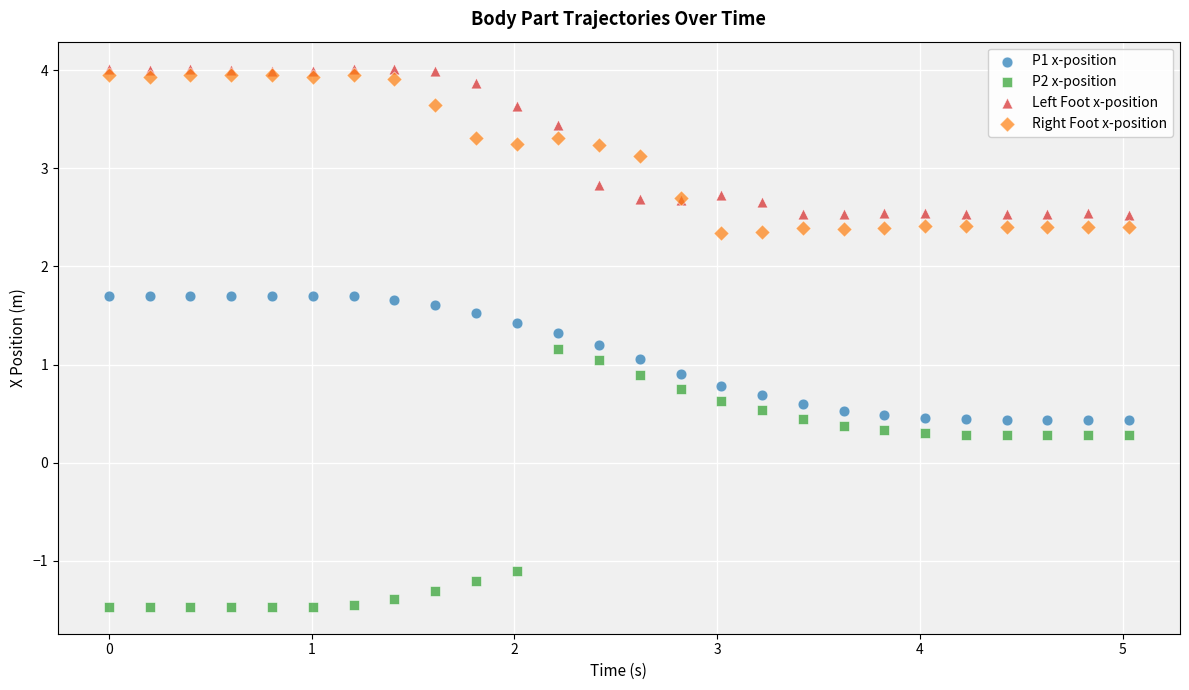

Which series contains the lowest Y value?

P2 x-position